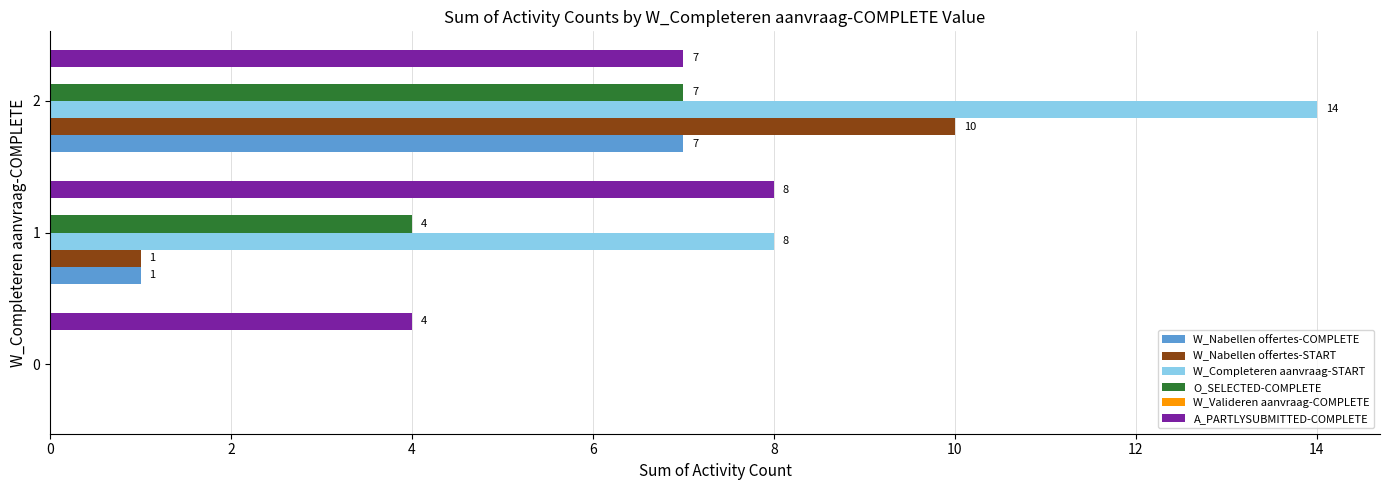

Between 0 and 2, which series saw the biggest shift?

W_Completeren aanvraag-START